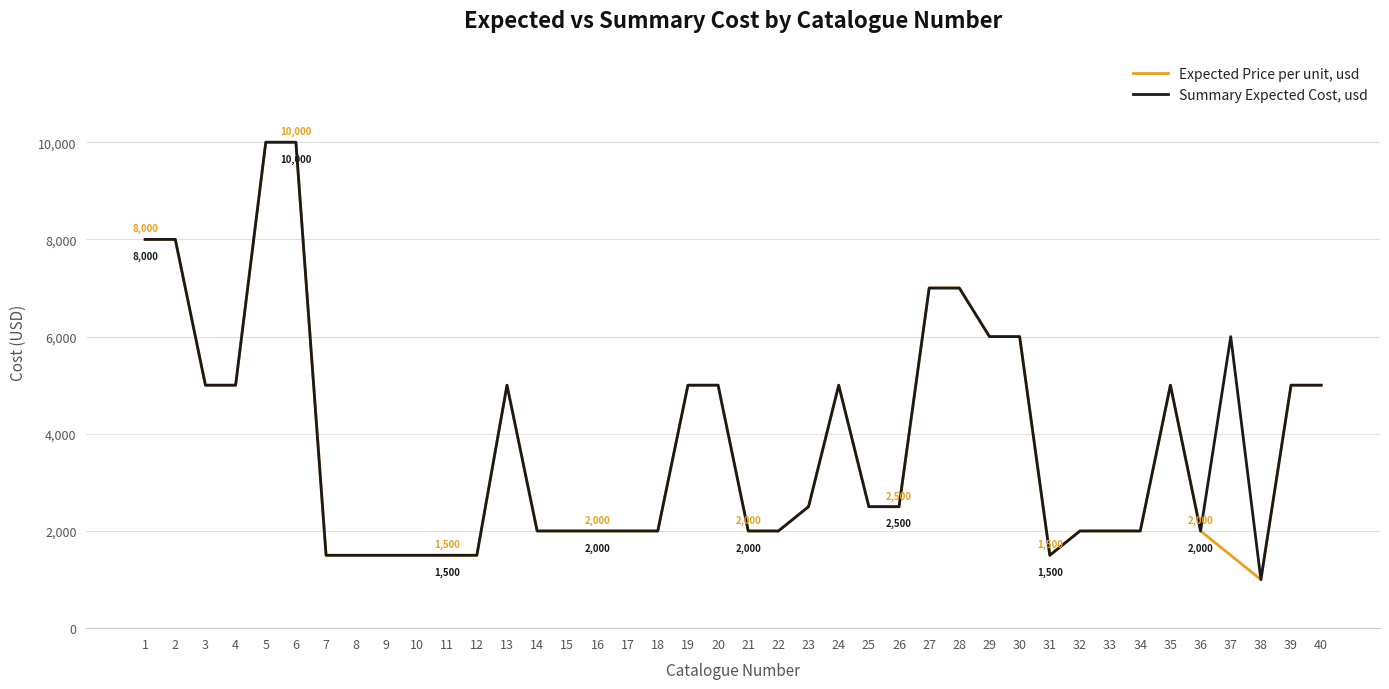

Is the value of Expected Price per unit, usd at 6 greater than the value of Summary Expected Cost, usd at 19?

Yes